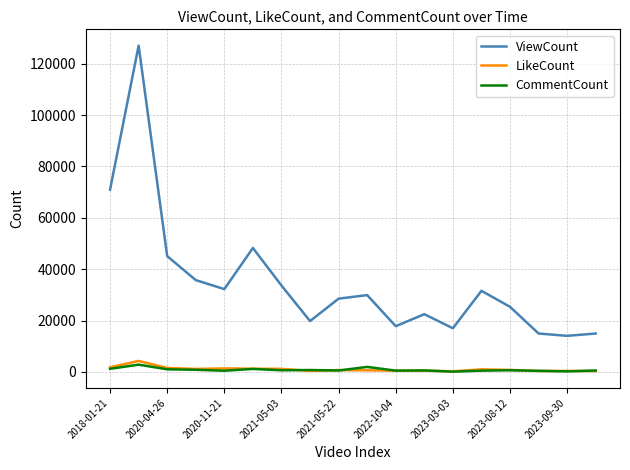

In LikeCount, how many points are higher than both neighbors (excluding endpoints)?

6